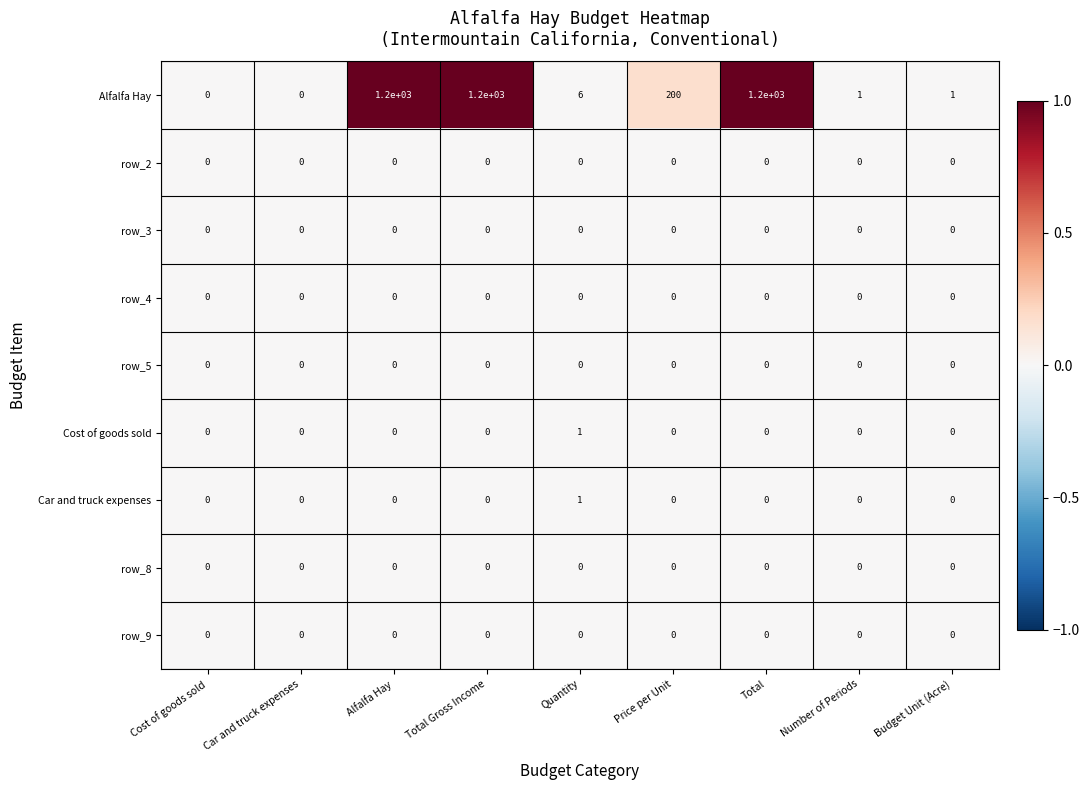

Where is Alfalfa Hay nearest to the value 600?

Price per Unit